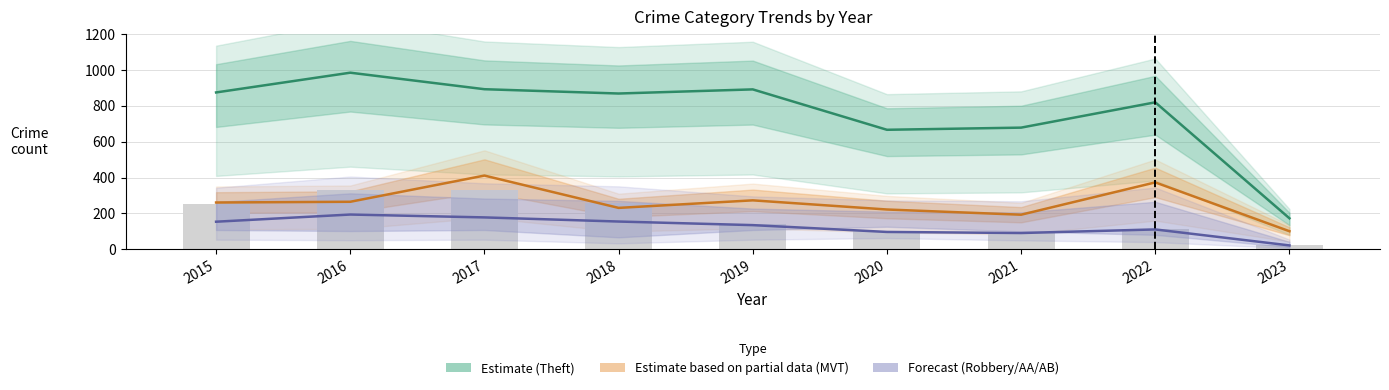

Rank the series by their maximum value, from highest to lowest.

Theft (Estimate), Motor Vehicle Theft (Partial), Burglary (bars), Robbery (Forecast)